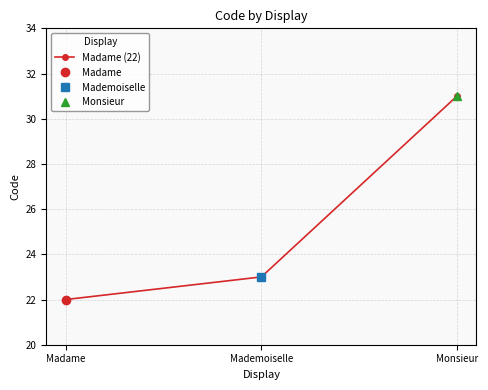

List the labels in order of value, smallest first.

Madame, Mademoiselle, Monsieur